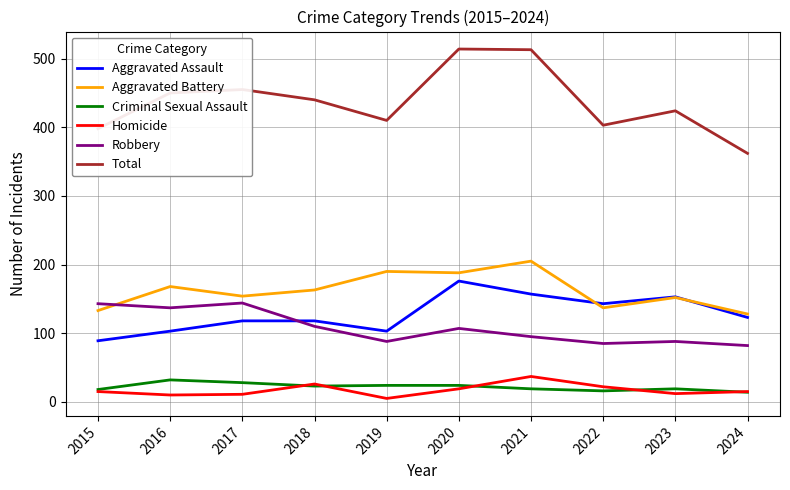

Rank the series at 2017 from highest to lowest value.

Total, Aggravated Battery, Robbery, Aggravated Assault, Criminal Sexual Assault, Homicide